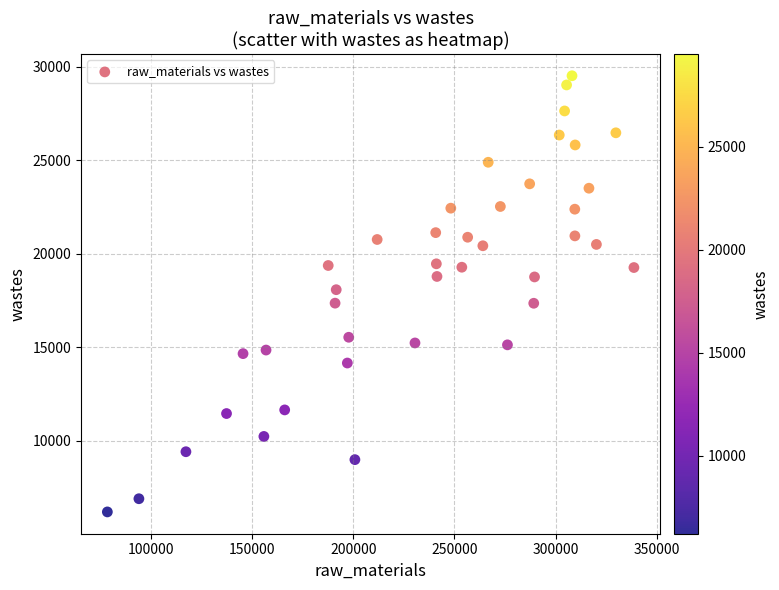

What is the range of X values (max minus min)?

260453.8